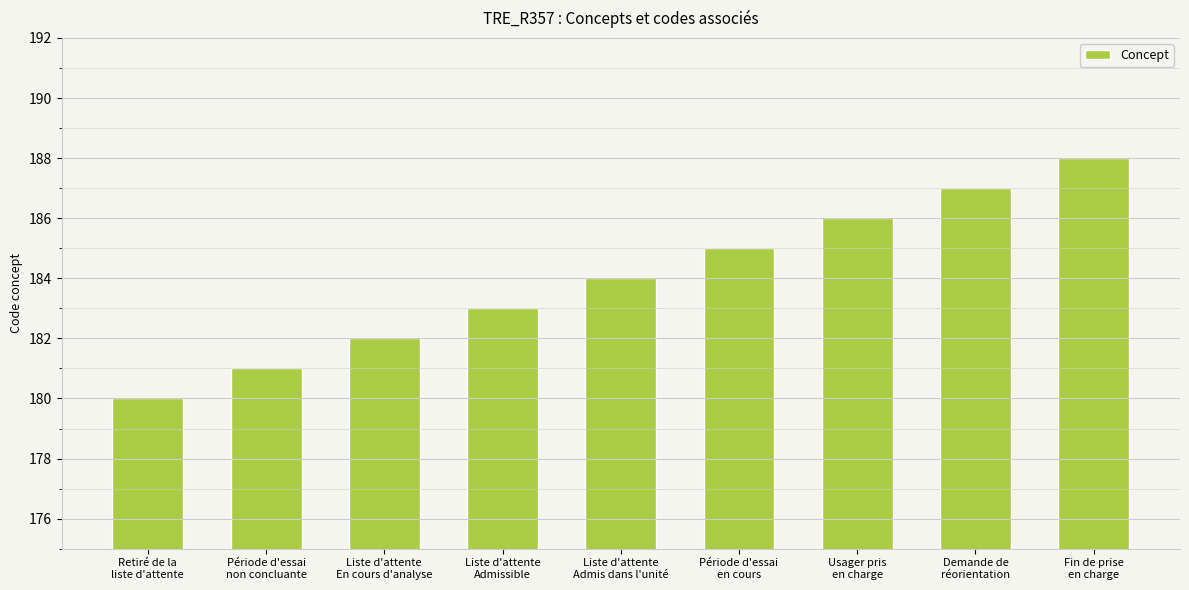

What is the average value?

184